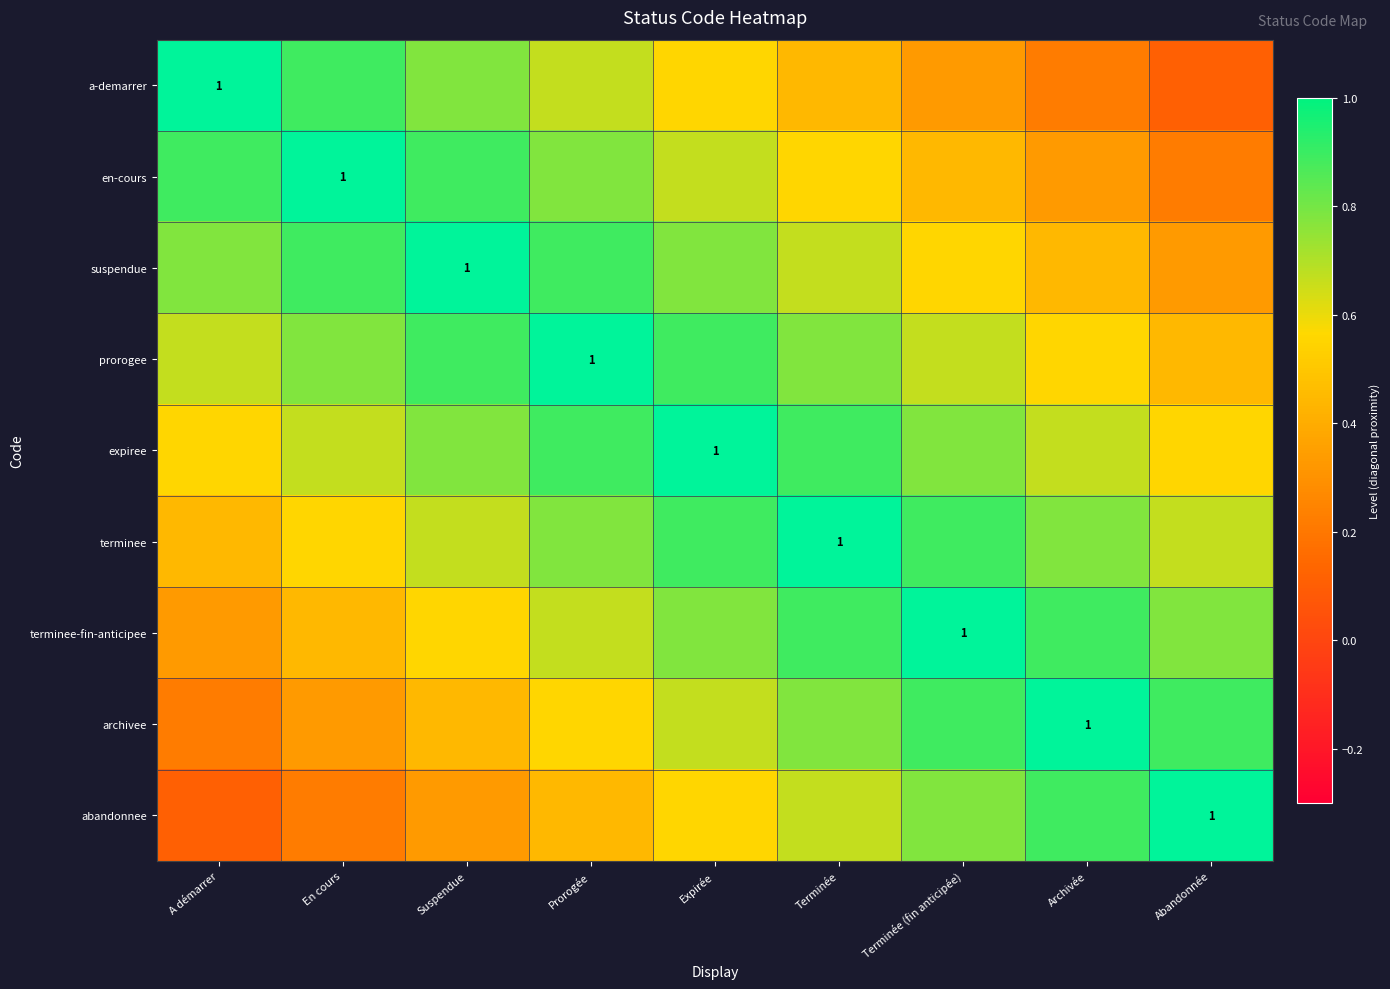

At Suspendue, list the series in order from largest to smallest.

suspendue, en-cours, prorogee, a-demarrer, expiree, terminee, terminee-fin-anticipee, archivee, abandonnee